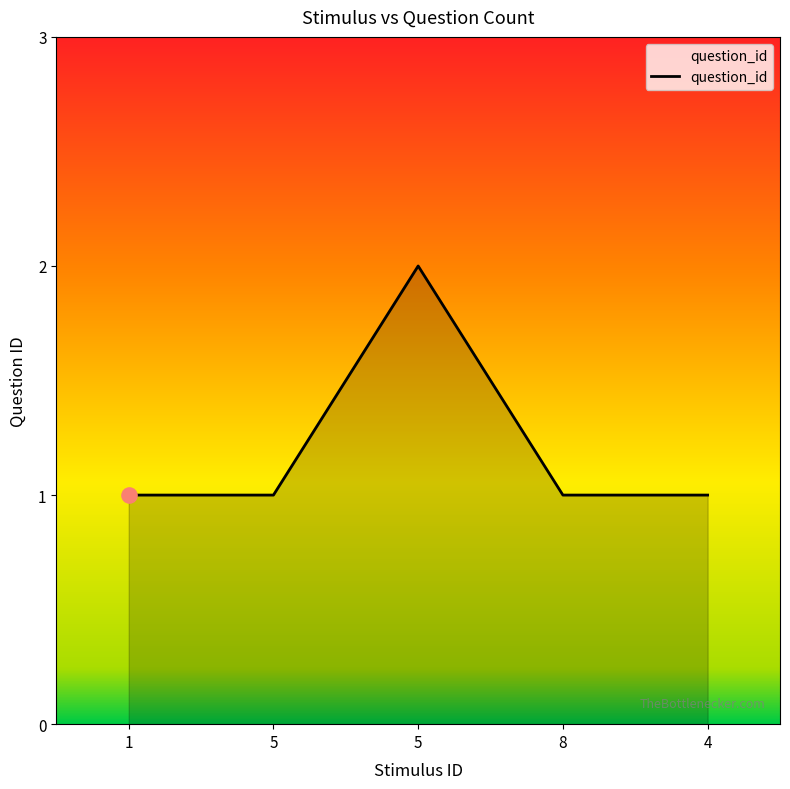

How many categories are shown in the chart?

5